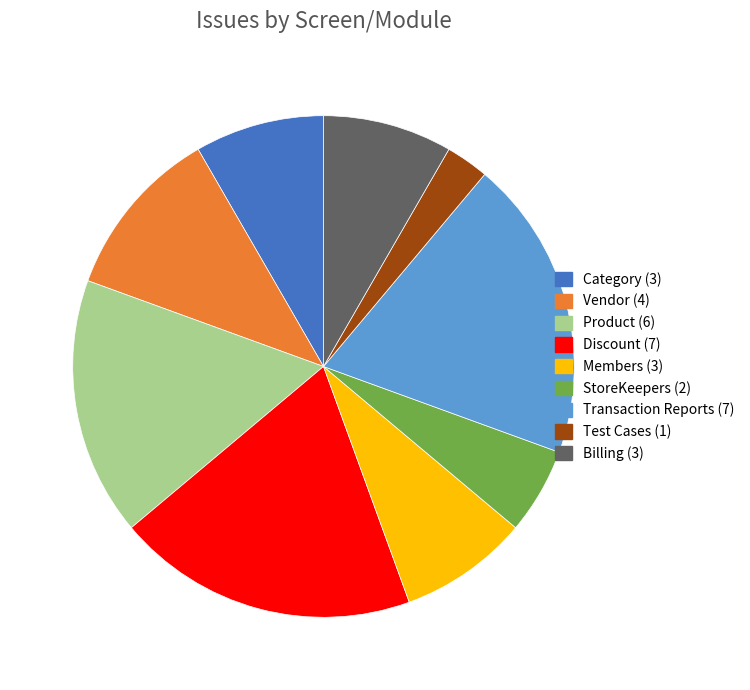

How many segments does this pie chart have?

9